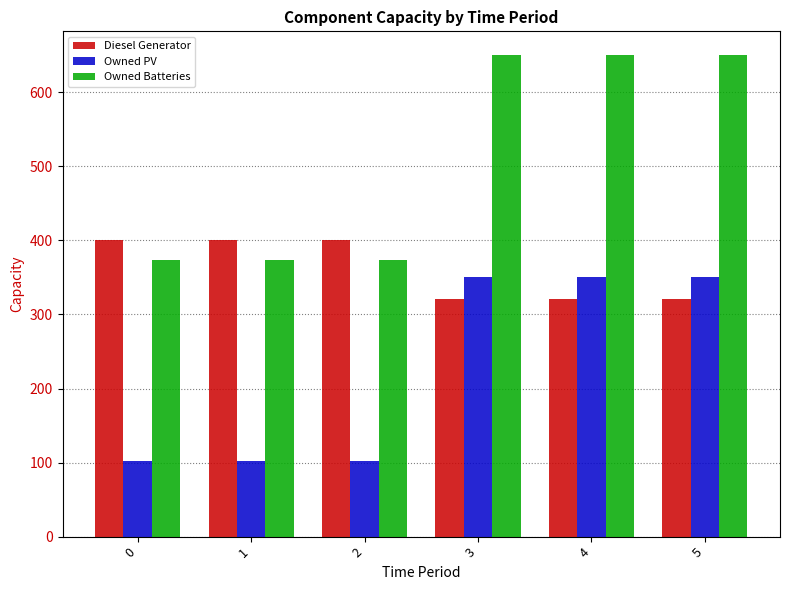

The Owned Batteries series shows 374 at 2. True or false?

True